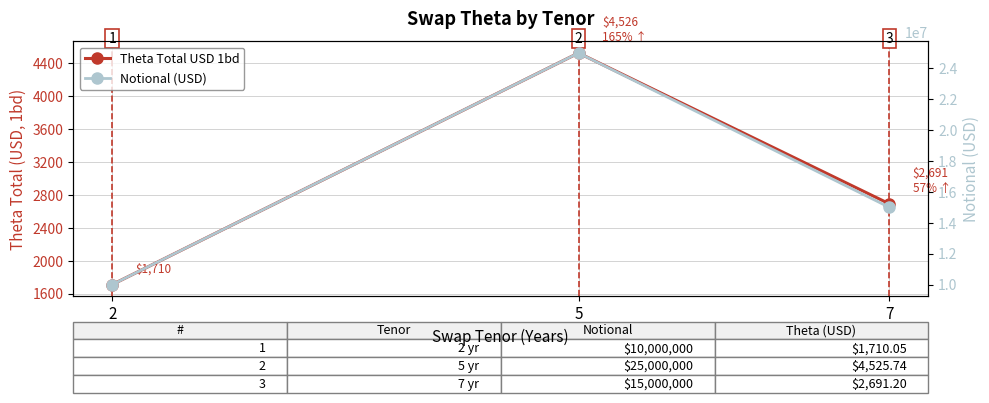

Which series has the largest total across all categories?

Notional (USD)